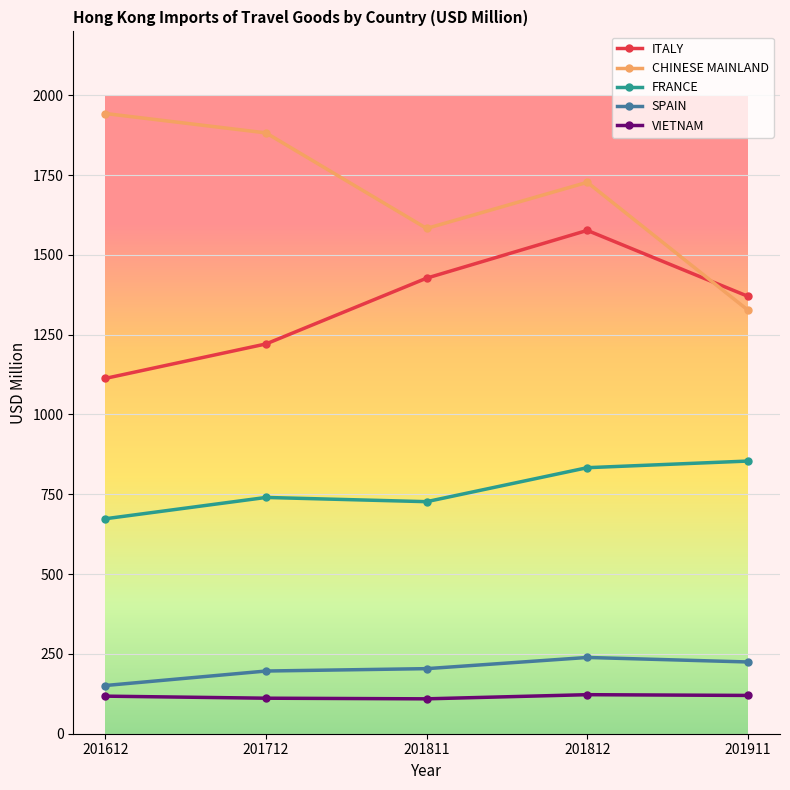

At which category does FRANCE reach its first local valley?

201811